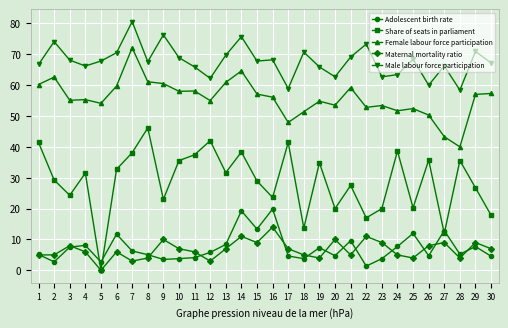

Which series has the largest total across all categories?

Male labour force participation